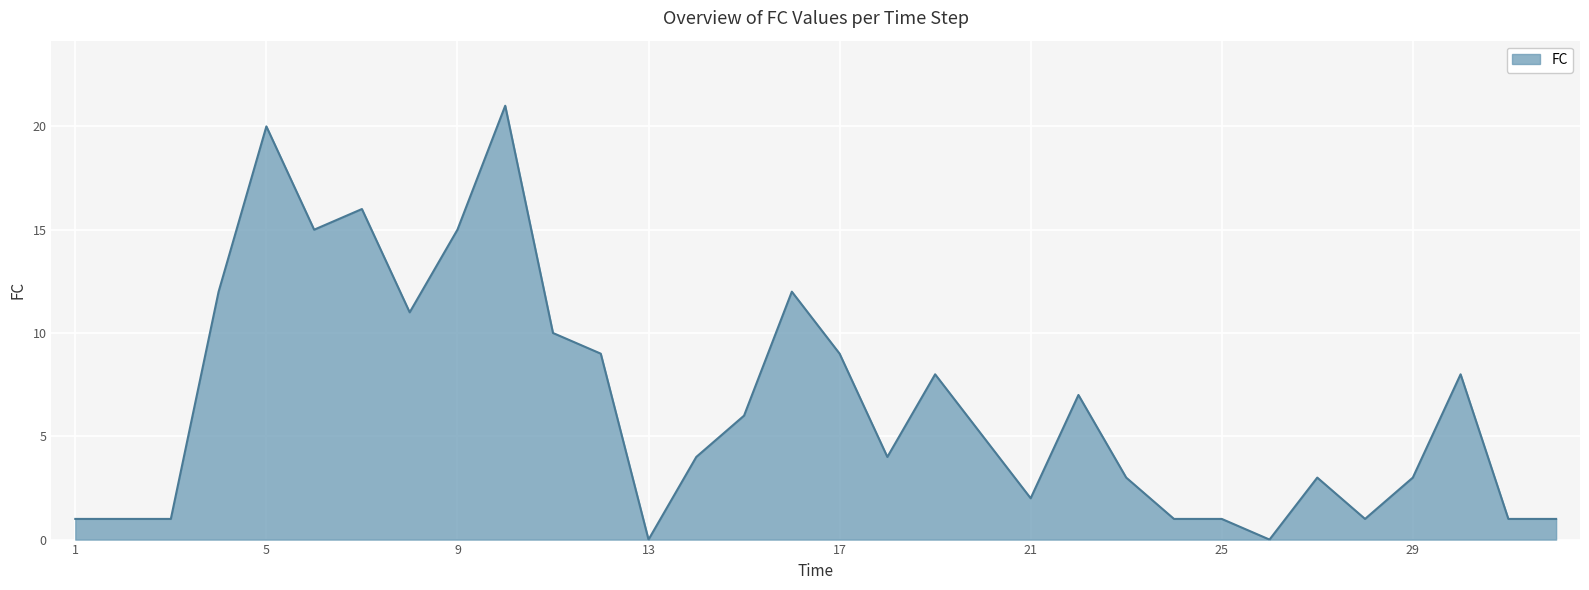

Does the chart display data point markers on the line(s)?

No